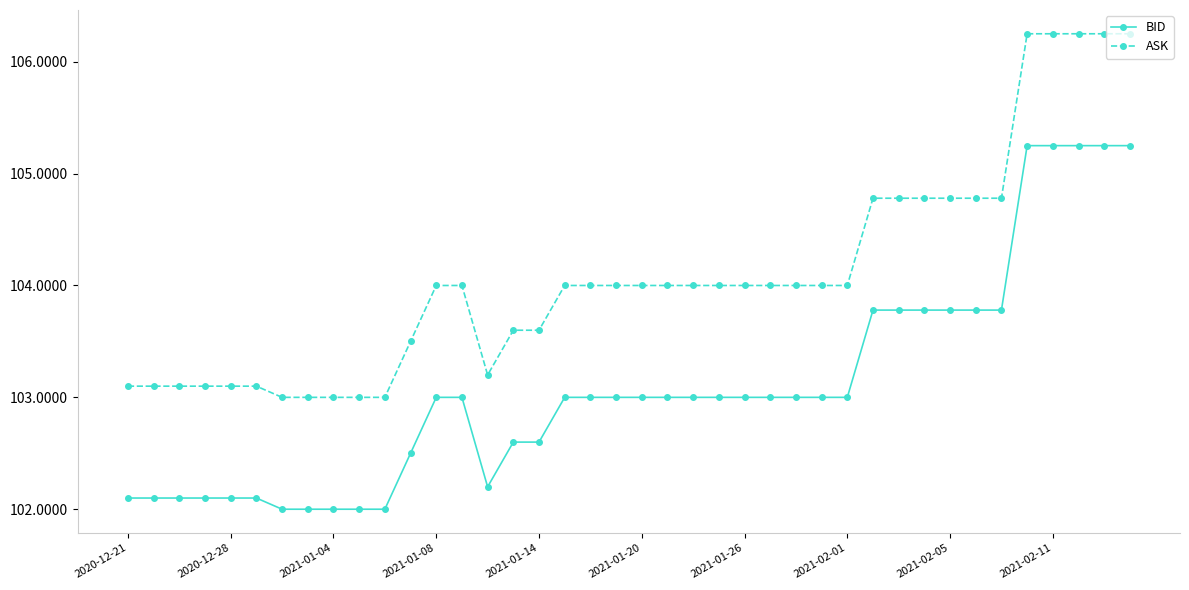

What is the average value of the ASK series?

104.1